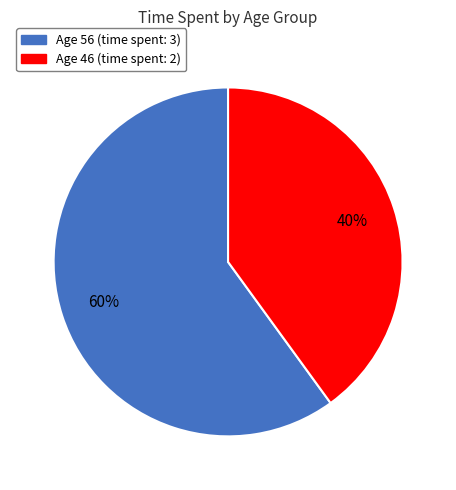

Is there a majority slice in this chart?

Yes